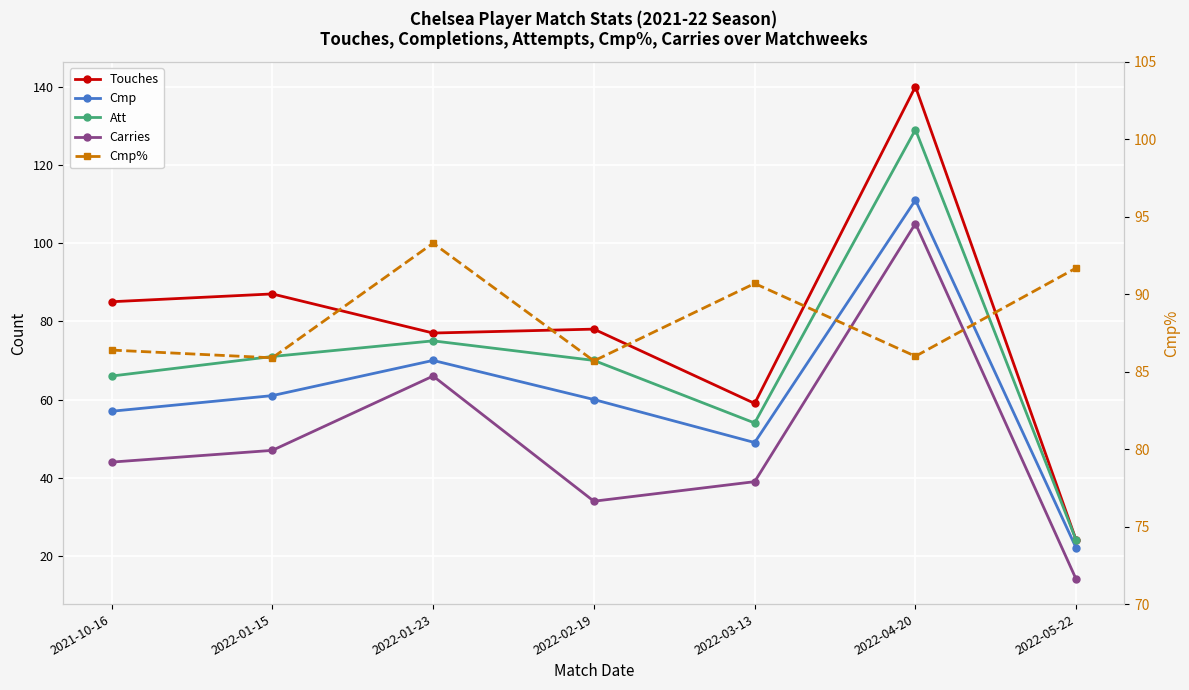

Which has a higher value, 2022-05-22 or 2022-01-15?

2022-01-15